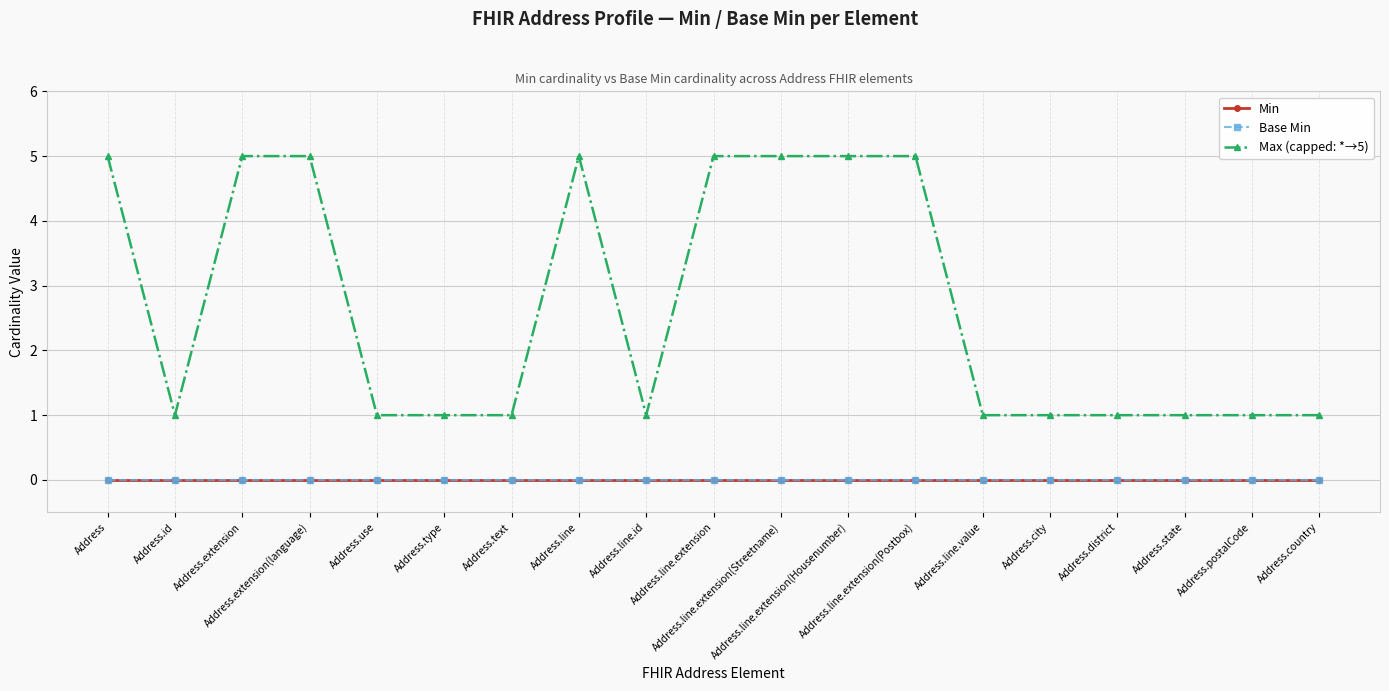

True or false: Min and Base Min cross at least once.

False